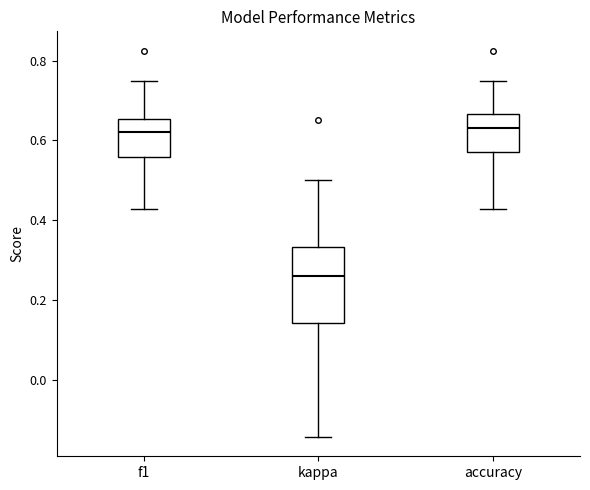

Reading left to right, read every box against the y-axis: the position of its median line, the range the box covers, and the ends of its whiskers. The values are not printed on the chart, so give them approximately, as read against the axis.

f1: median 0.62, box 0.56 to 0.66, whiskers 0.42 to 0.74
kappa: median 0.26, box 0.14 to 0.34, whiskers -0.14 to 0.50
accuracy: median 0.64, box 0.58 to 0.66, whiskers 0.42 to 0.76